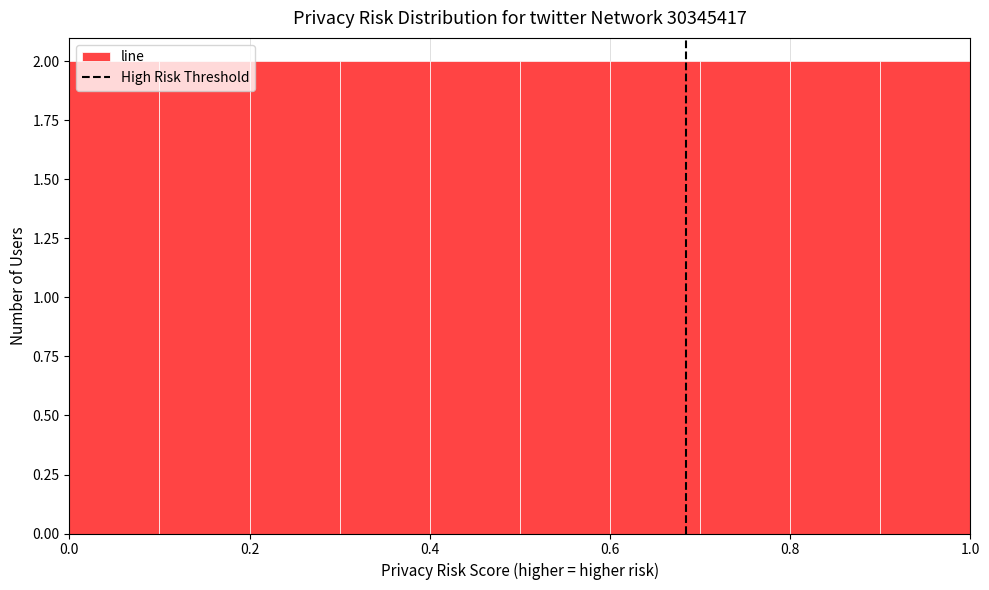

What is the height of the bar covering 0.5 to 0.6 on the x-axis? The values are not printed on the chart, so give them approximately, as read against the axis.

2